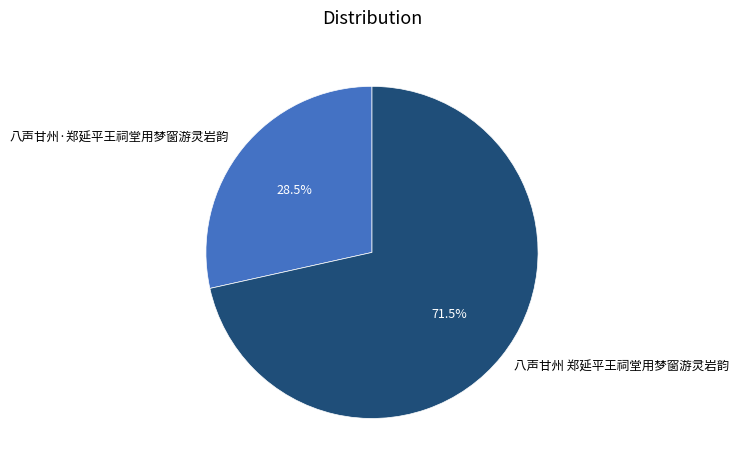

Combined, do 八声甘州 郑延平王祠堂用梦窗游灵岩韵 and 八声甘州·郑延平王祠堂用梦窗游灵岩韵 account for over 50%?

Yes